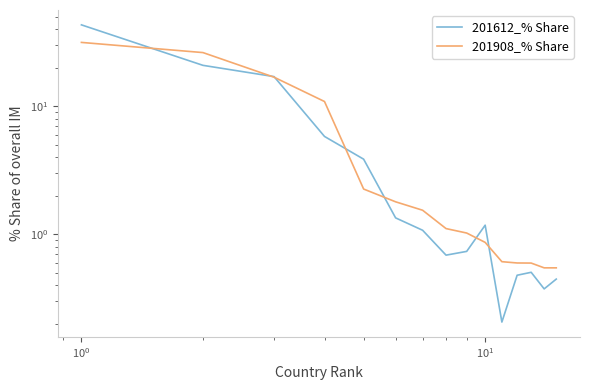

Which series ends up on top after the final intersection of 201612_% Share and 201908_% Share?

201908_% Share